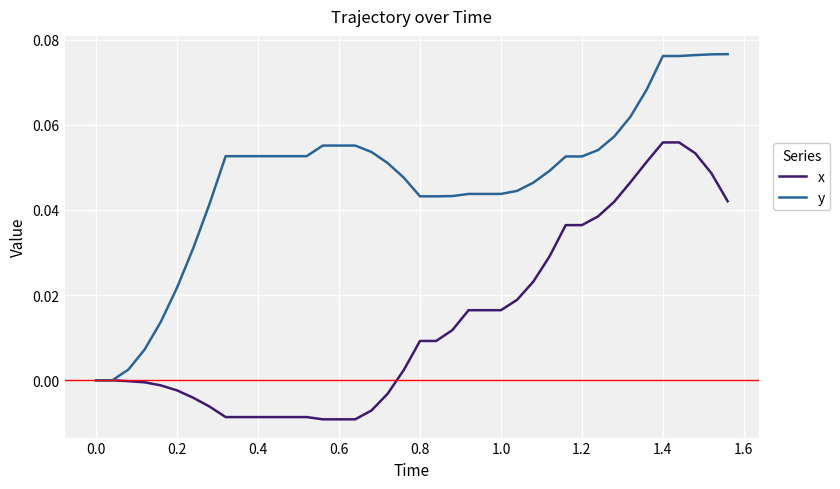

List the series in order of their overall mean, highest first.

y, x